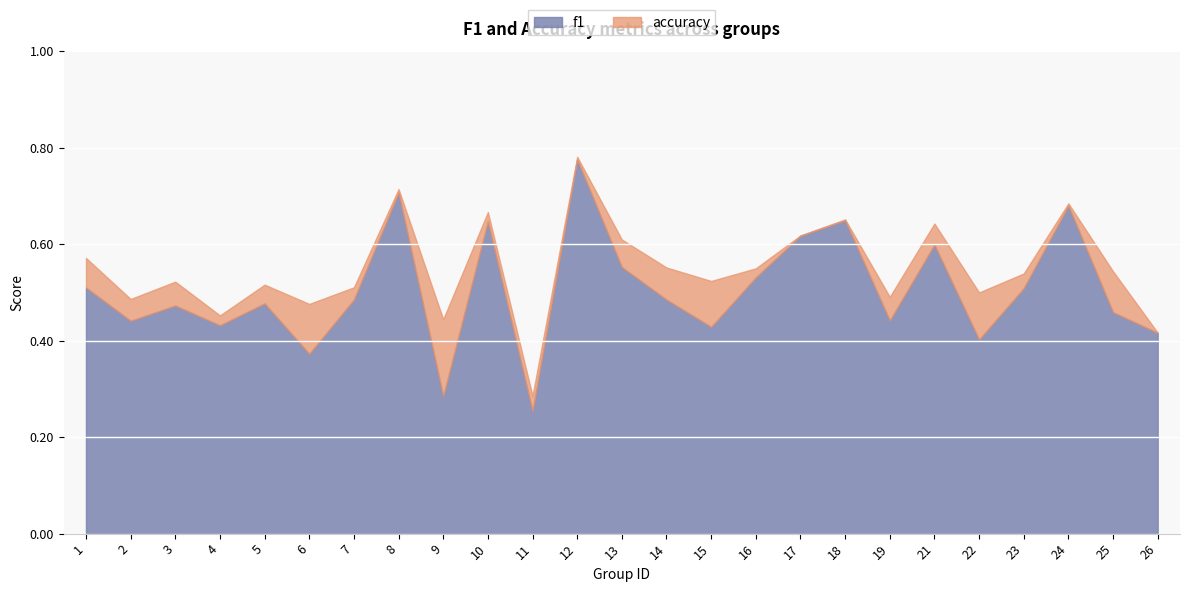

What is the difference between the accuracy values at 26 and 19?

0.1